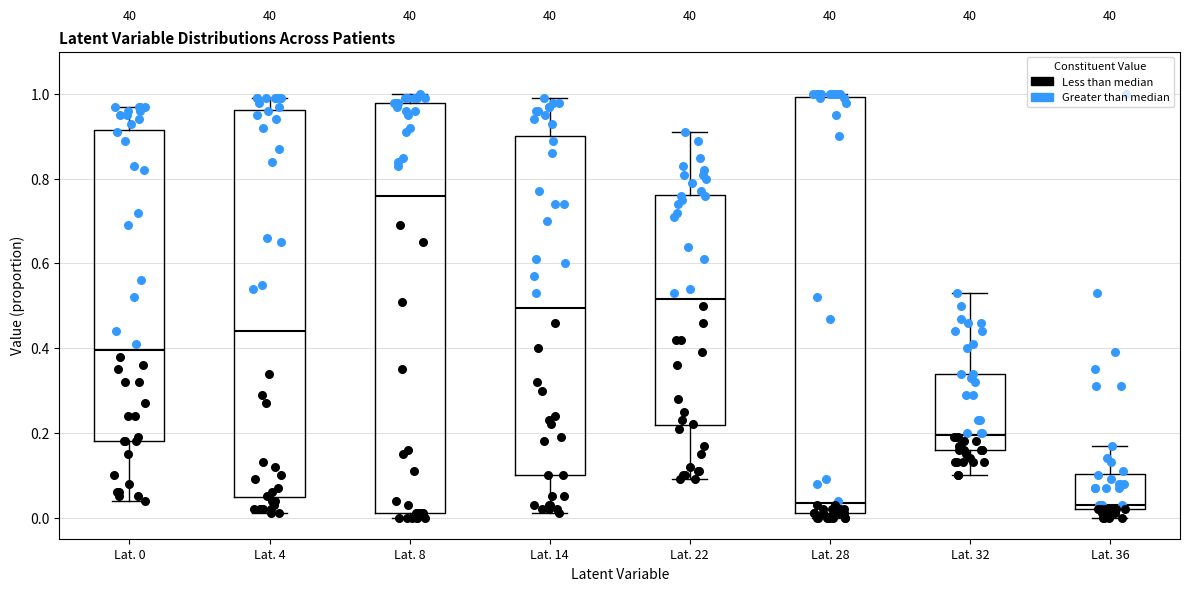

Reading left to right, read every box against the y-axis: the position of its median line, the range the box covers, and the ends of its whiskers. The values are not printed on the chart, so give them approximately, as read against the axis.

Lat. 0: median 0.40, box 0.18 to 0.92, whiskers 0.04 to 0.98
Lat. 4: median 0.44, box 0.04 to 0.96, whiskers 0.02 to 1.00
Lat. 8: median 0.76, box 0.02 to 0.98, whiskers 0.00 to 1.00
Lat. 14: median 0.50, box 0.10 to 0.90, whiskers 0.02 to 1.00
Lat. 22: median 0.52, box 0.22 to 0.76, whiskers 0.10 to 0.92
Lat. 28: median 0.04, box 0.02 to 1.00, whiskers 0.00 to 1.00 (just above the box's upper edge)
Lat. 32: median 0.20, box 0.16 to 0.34, whiskers 0.10 to 0.54
Lat. 36: median 0.04, box 0.02 to 0.10, whiskers 0.00 to 0.18